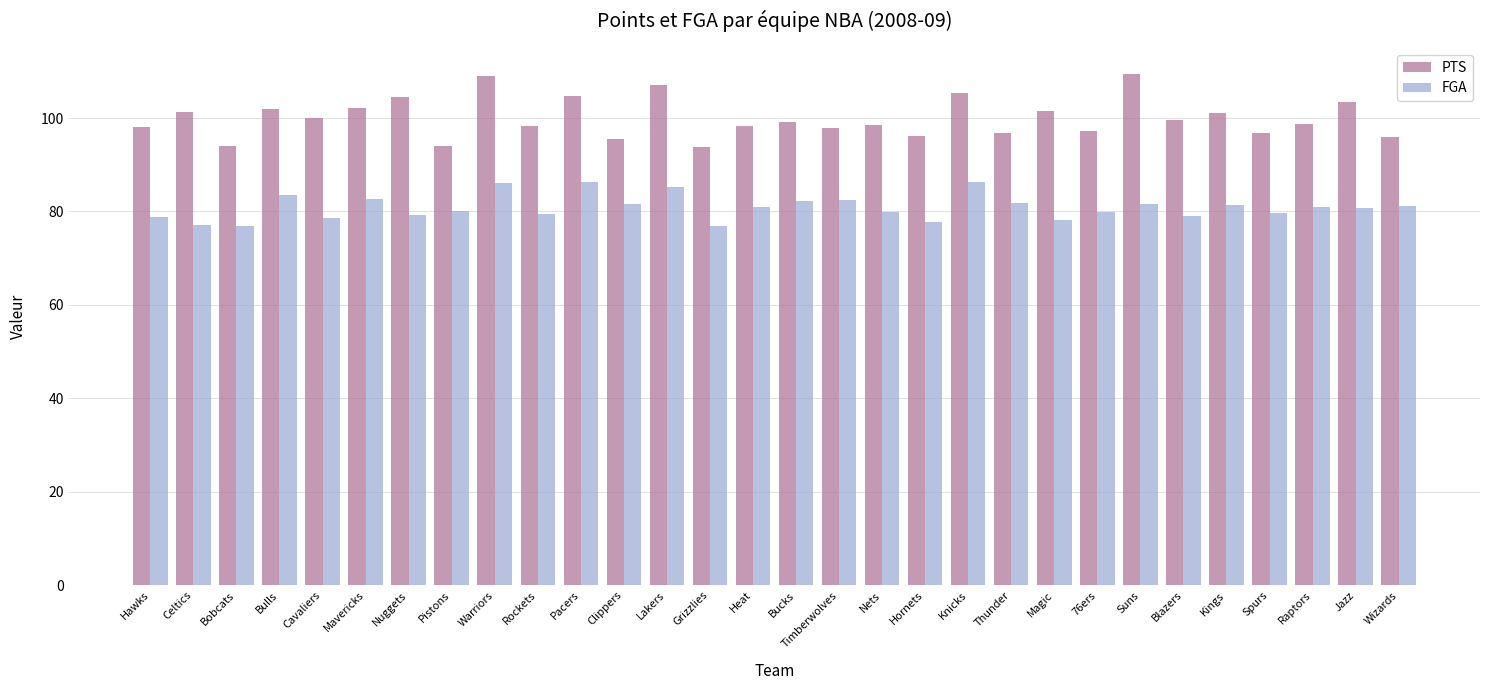

What is the difference between the highest and lowest values at Pistons?

14.1